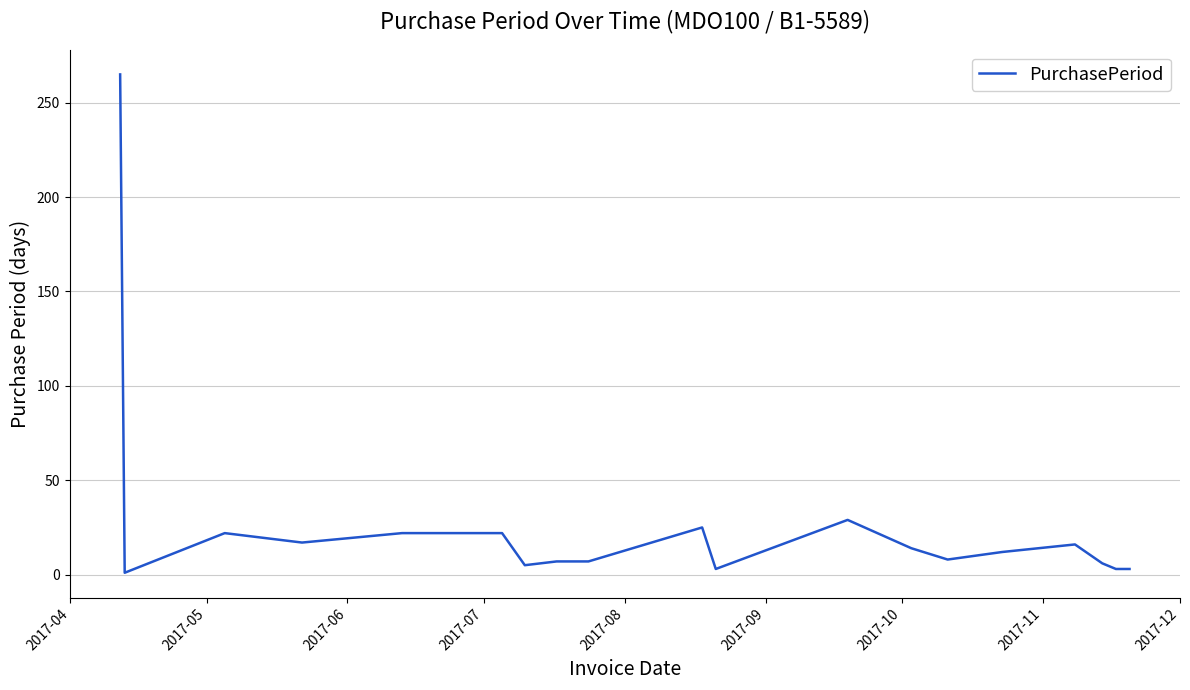

What is the smallest value displayed?

1